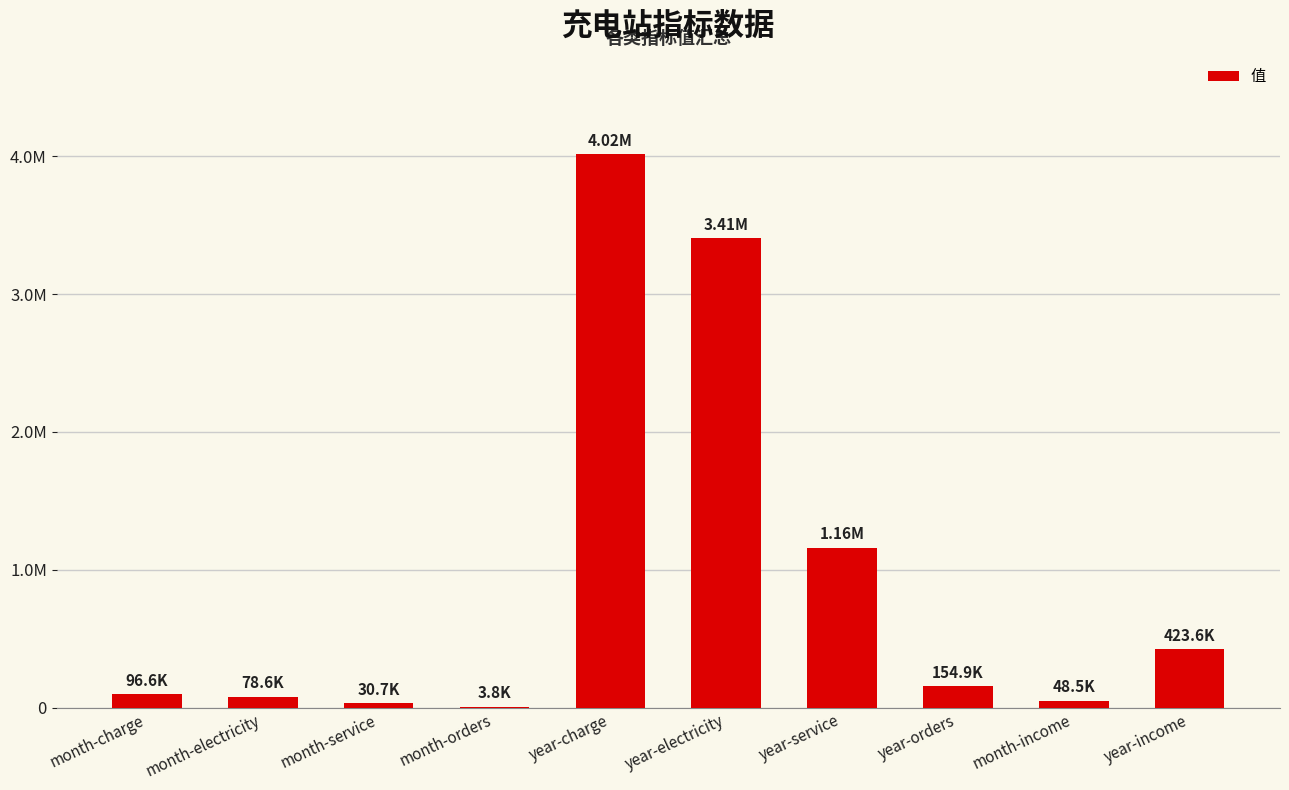

Are the bars horizontal?

No